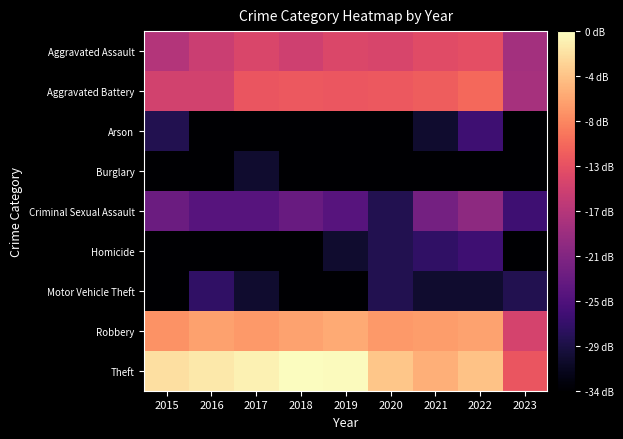

Between 2019 and 2018, which is larger?

2019